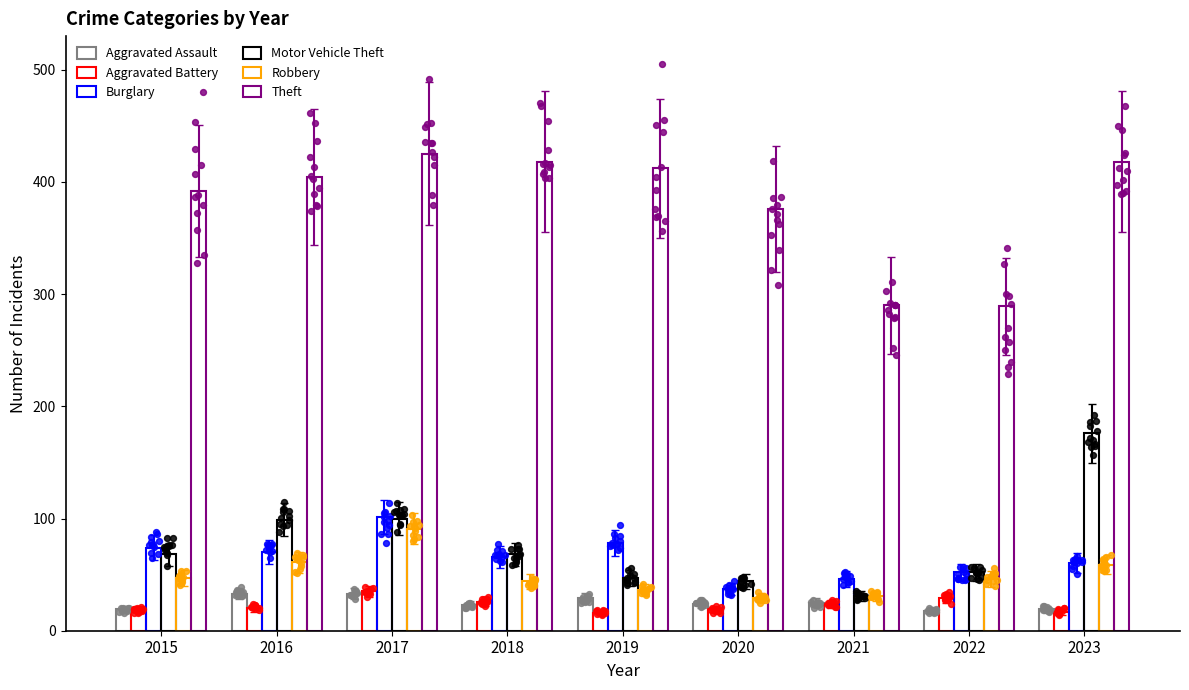

Which series reaches the maximum Y coordinate?

Theft